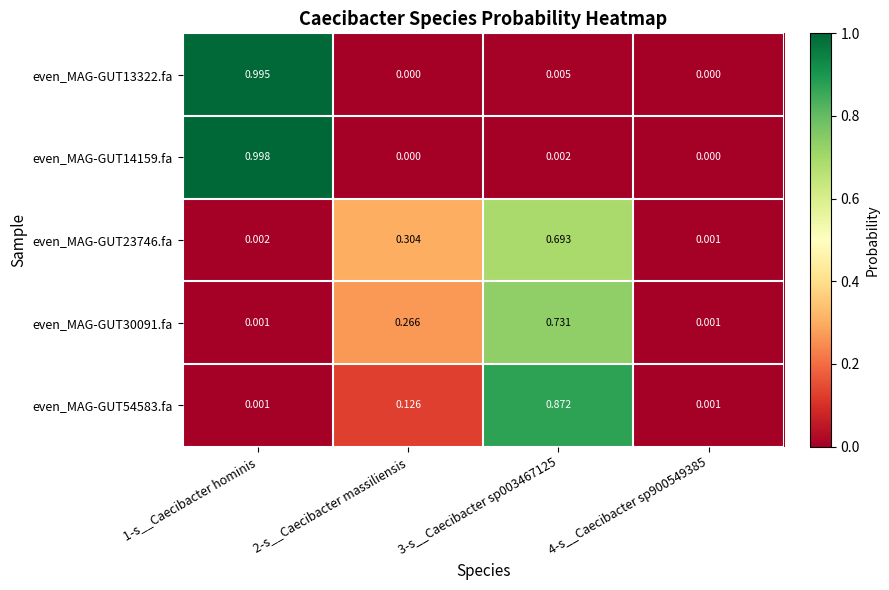

Reading right to left, transcribe all the data shown in this chart.

even_MAG-GUT13322.fa: 4-s__Caecibacter sp900549385=0.0	3-s__Caecibacter sp003467125=0.0	2-s__Caecibacter massiliensis=0.0	1-s__Caecibacter hominis=1.0
even_MAG-GUT14159.fa: 4-s__Caecibacter sp900549385=0.0	3-s__Caecibacter sp003467125=0.0	2-s__Caecibacter massiliensis=0.0	1-s__Caecibacter hominis=1.0
even_MAG-GUT23746.fa: 4-s__Caecibacter sp900549385=0.0	3-s__Caecibacter sp003467125=0.7	2-s__Caecibacter massiliensis=0.3	1-s__Caecibacter hominis=0.0
even_MAG-GUT30091.fa: 4-s__Caecibacter sp900549385=0.0	3-s__Caecibacter sp003467125=0.7	2-s__Caecibacter massiliensis=0.3	1-s__Caecibacter hominis=0.0
even_MAG-GUT54583.fa: 4-s__Caecibacter sp900549385=0.0	3-s__Caecibacter sp003467125=0.9	2-s__Caecibacter massiliensis=0.1	1-s__Caecibacter hominis=0.0